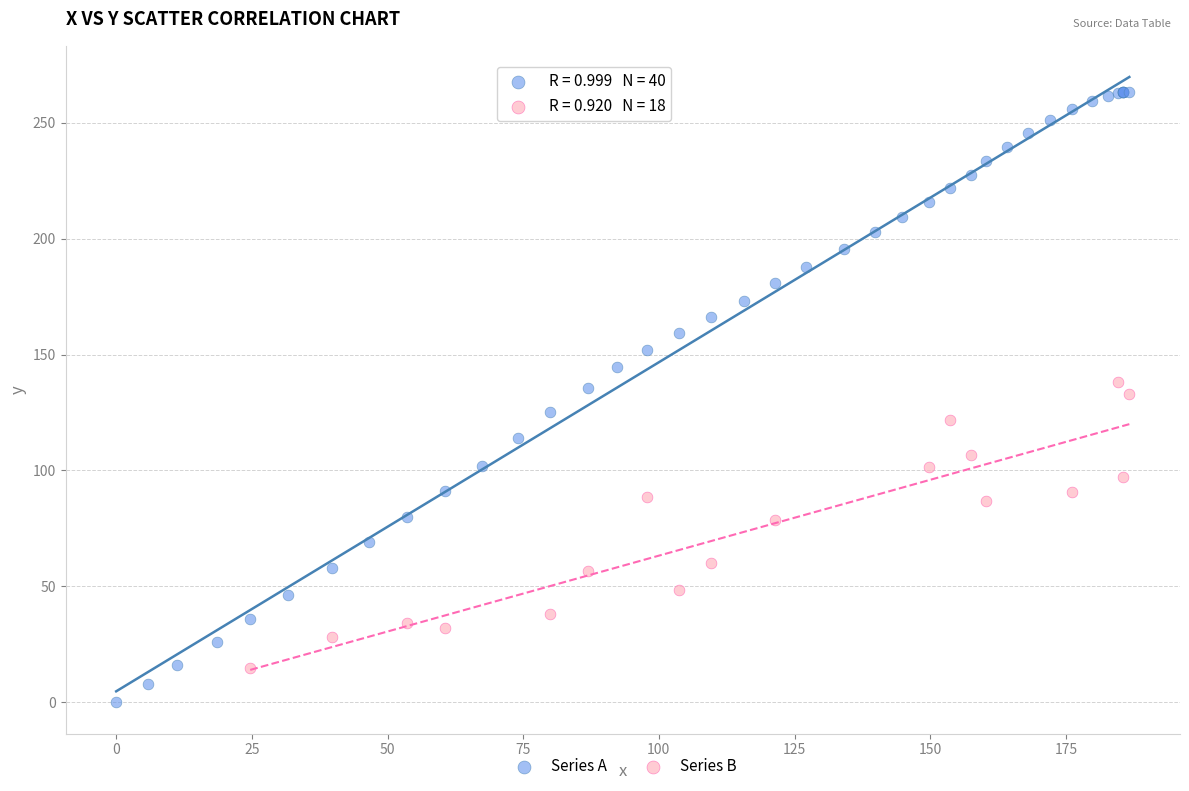

Which series contains the highest Y value?

Series A